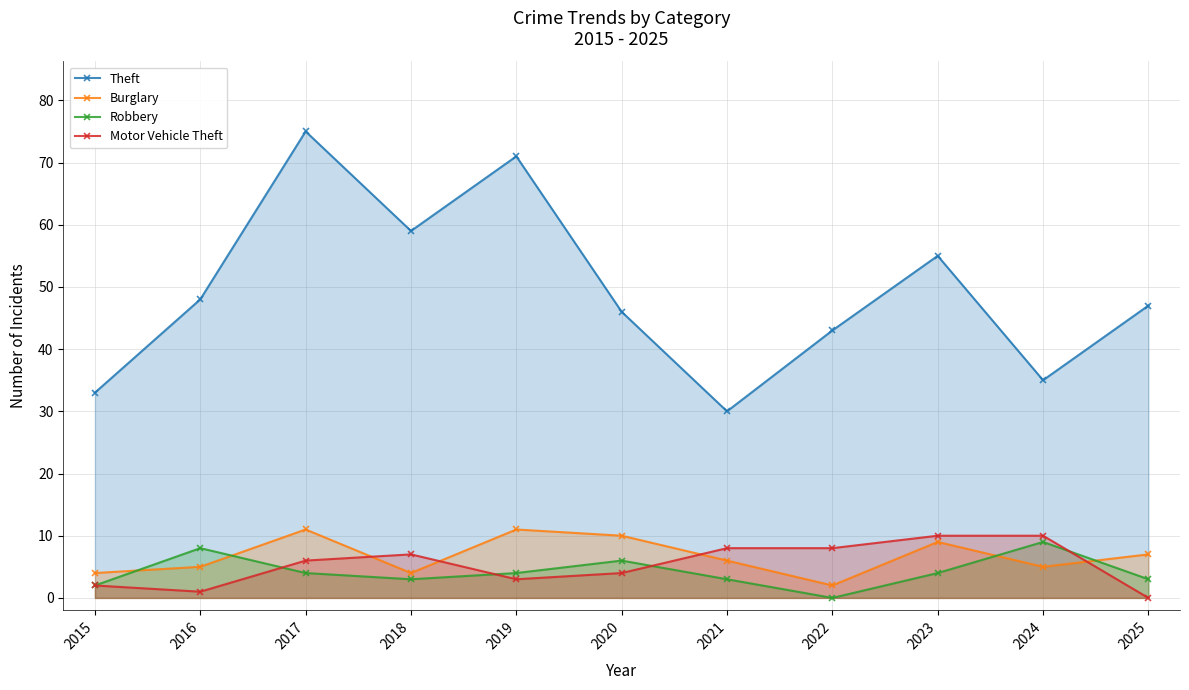

List the series in order of their peak value, highest first.

Theft, Burglary, Motor Vehicle Theft, Robbery